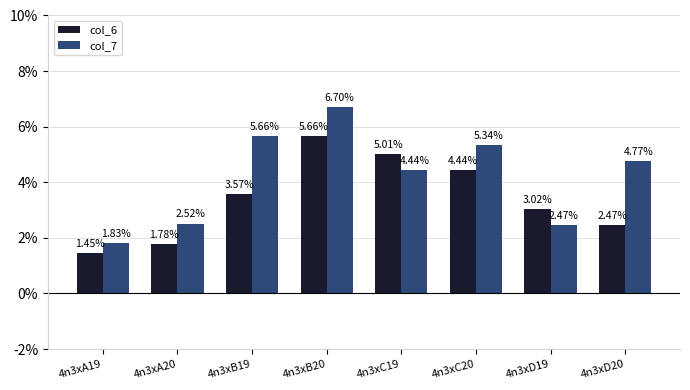

Rank the categories by col_6 value from highest to lowest.

4n3xB20, 4n3xC19, 4n3xC20, 4n3xB19, 4n3xD19, 4n3xD20, 4n3xA20, 4n3xA19